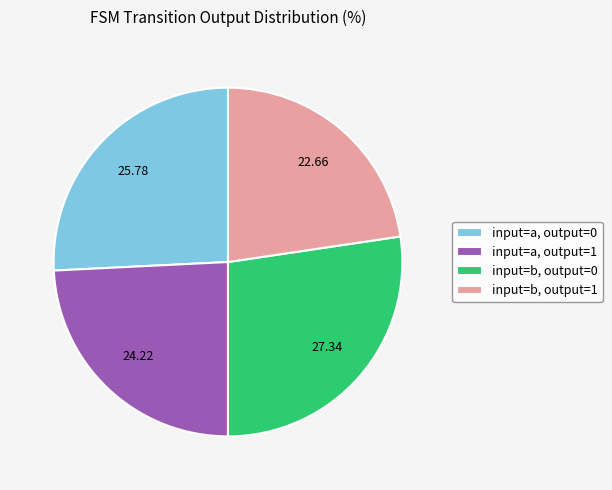

Rank the categories by value from highest to lowest.

input=b, output=0, input=a, output=0, input=a, output=1, input=b, output=1